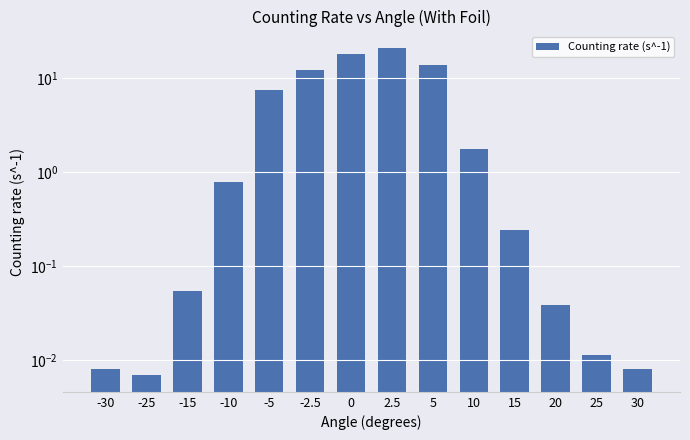

What is the change in value from -2.5 to 2.5?

+8.7